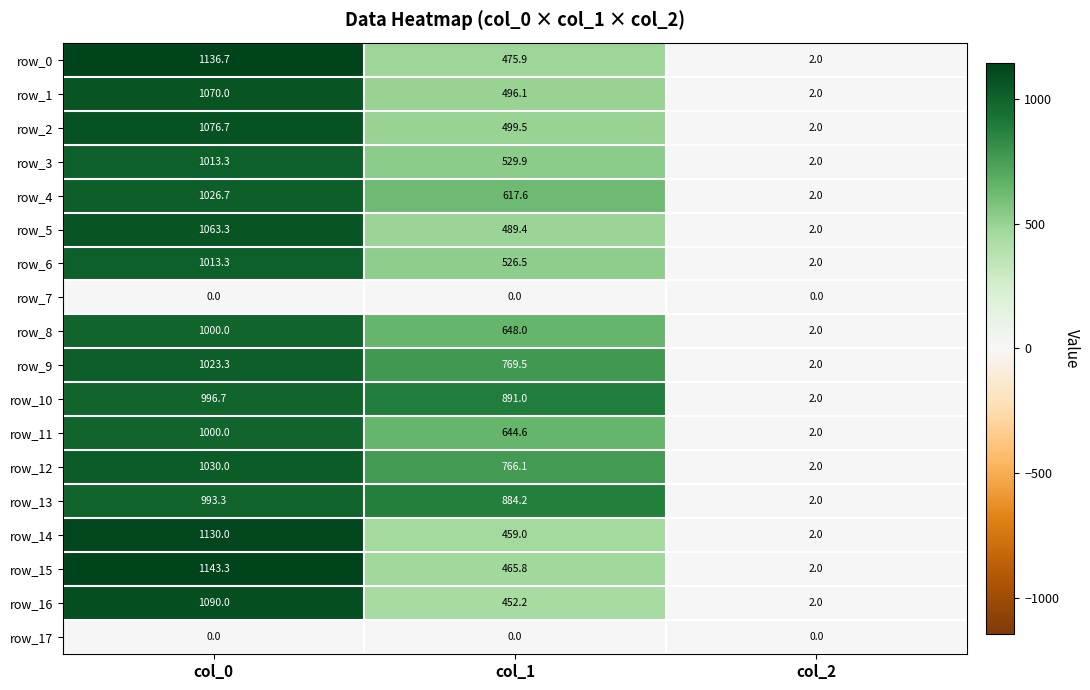

At how many categories does at least one series exceed 1022?

1